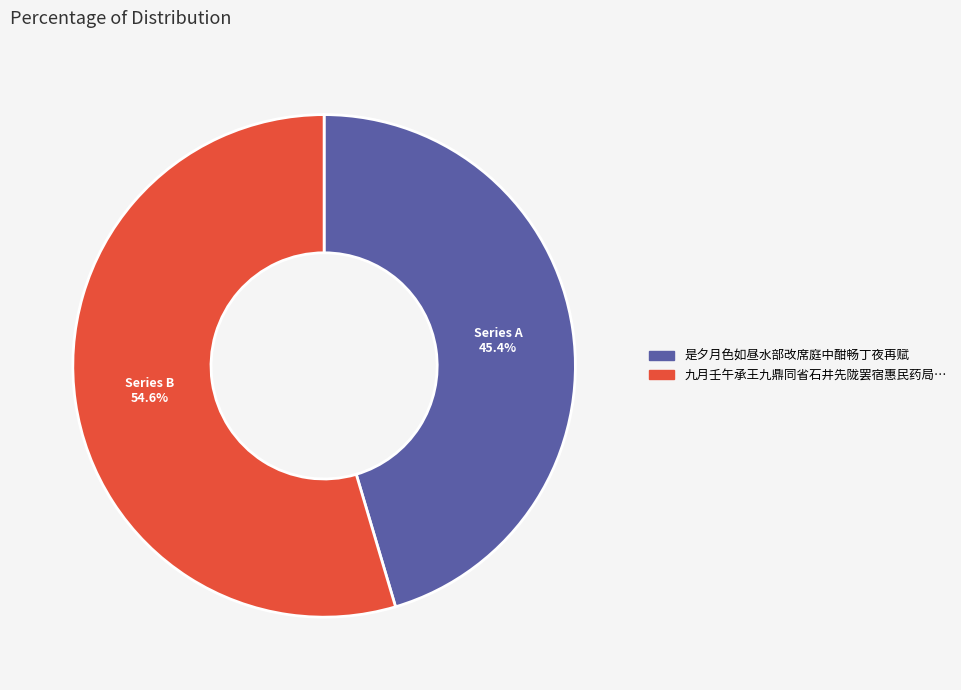

Is there any slice that represents more than half of the pie?

Yes